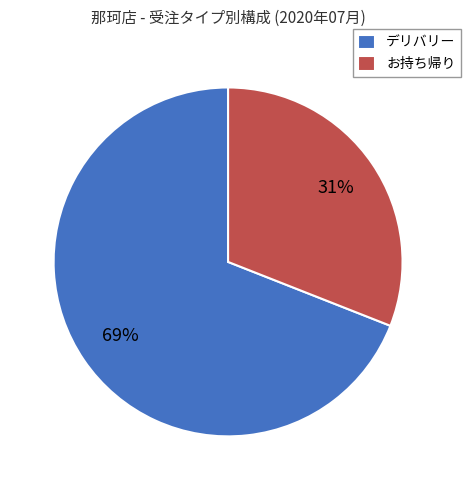

Is the sum of お持ち帰り and デリバリー greater than half?

Yes